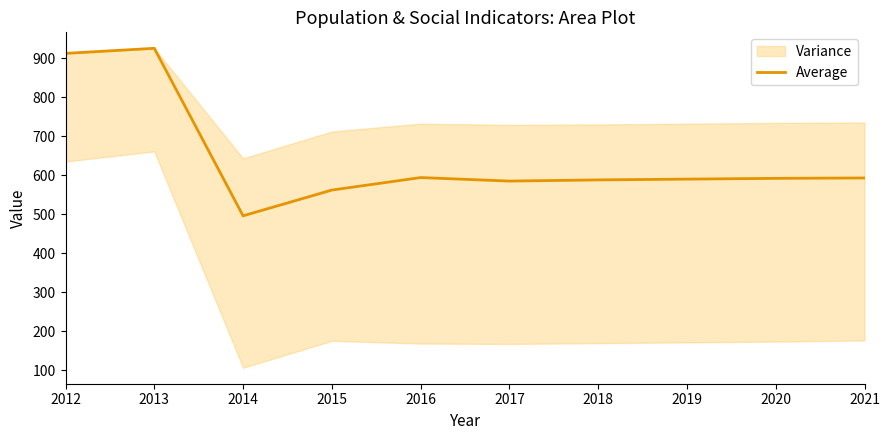

What is the minimum value shown in the chart?

496